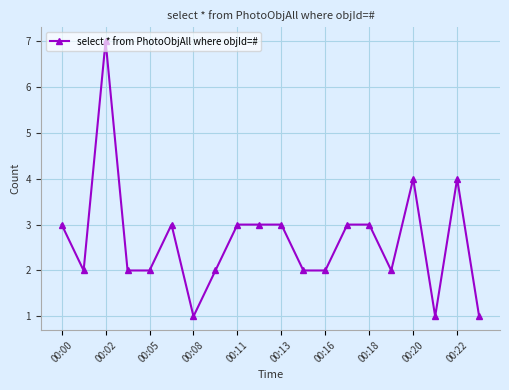

What is the difference between the maximum and second lowest values?

6